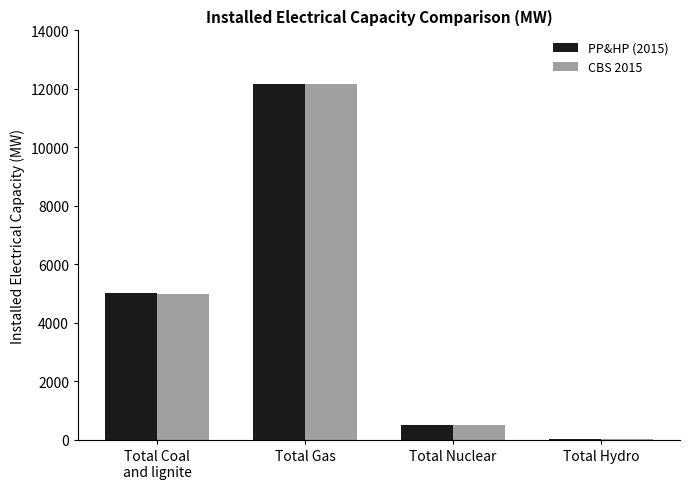

What are all the series names shown in the legend?

PP&HP (2015), CBS 2015